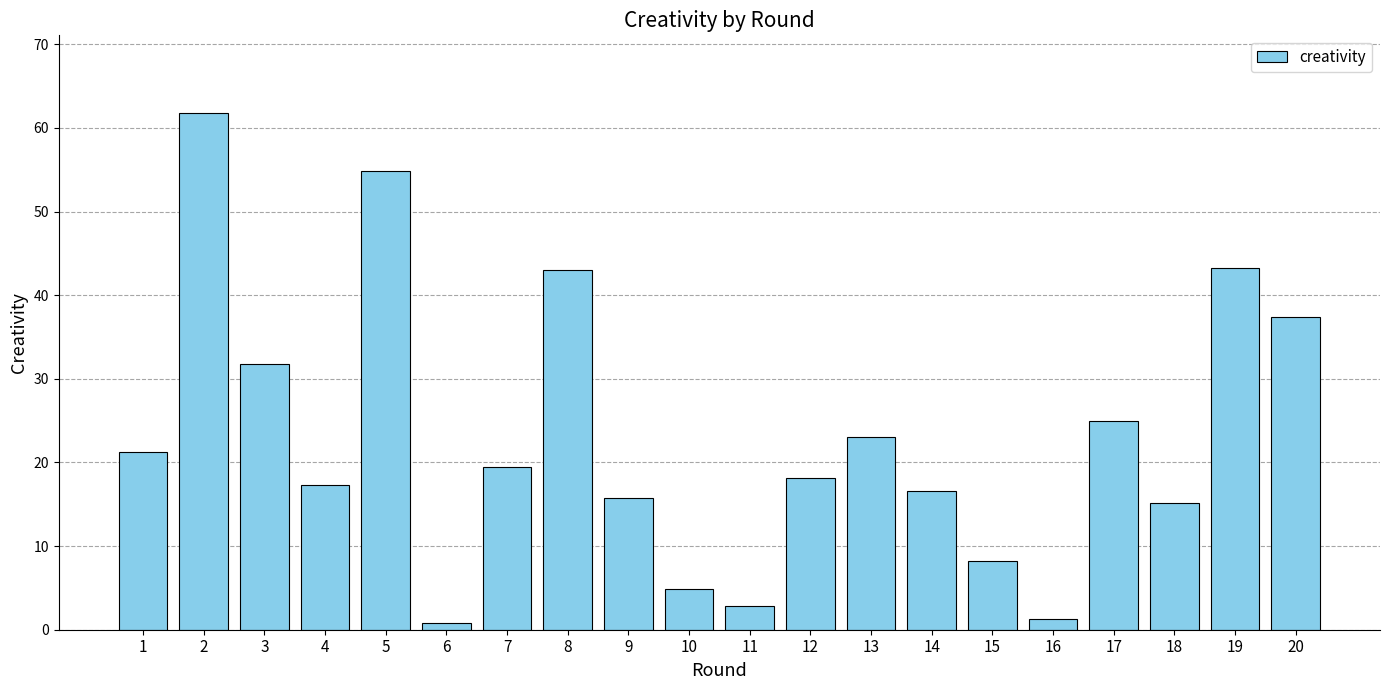

Reading left to right, transcribe all the data shown in this chart.

1=21.3	2=61.8	3=31.8	4=17.3	5=54.8	6=0.8	7=19.4	8=43.0	9=15.7	10=4.9	11=2.8	12=18.2	13=23.0	14=16.6	15=8.2	16=1.3	17=25.0	18=15.2	19=43.3	20=37.4